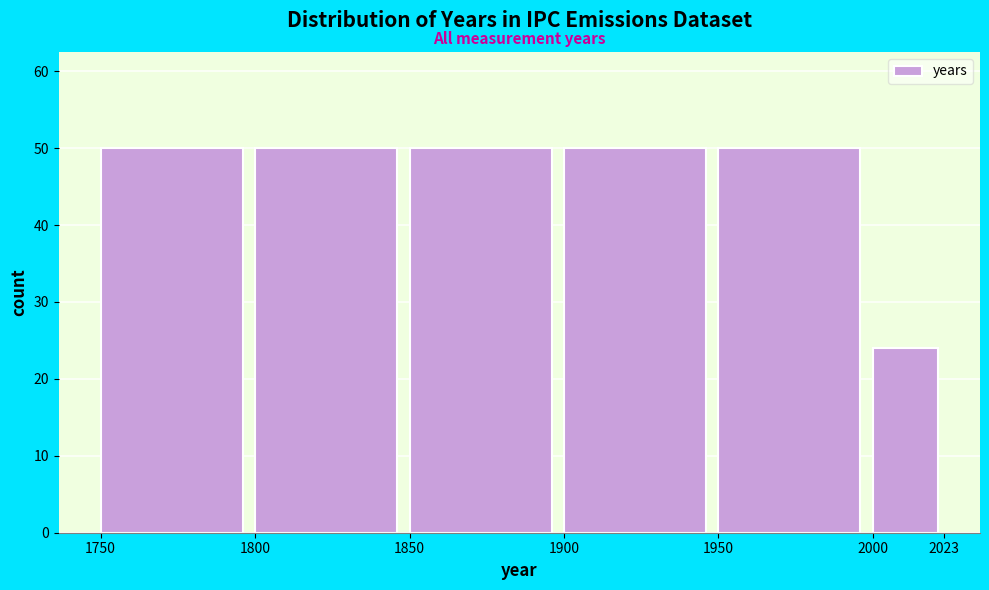

Reading left to right, list every bar in this chart as the range it spans on the x-axis followed by its height. The values are not printed on the chart, so give them approximately, as read against the axis.

1750 to 1800: 50
1800 to 1850: 50
1850 to 1900: 50
1900 to 1950: 50
1950 to 2000: 50
2000 to 2023: 24